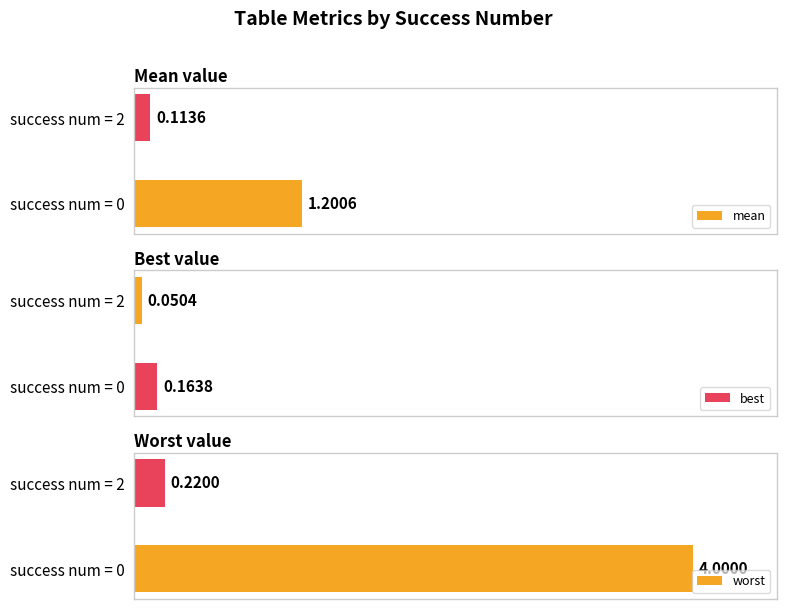

Reading left to right, list all the values displayed in this chart.

mean: 1.2	0.1
best: 0.2	0.1
worst: 4.0	0.2